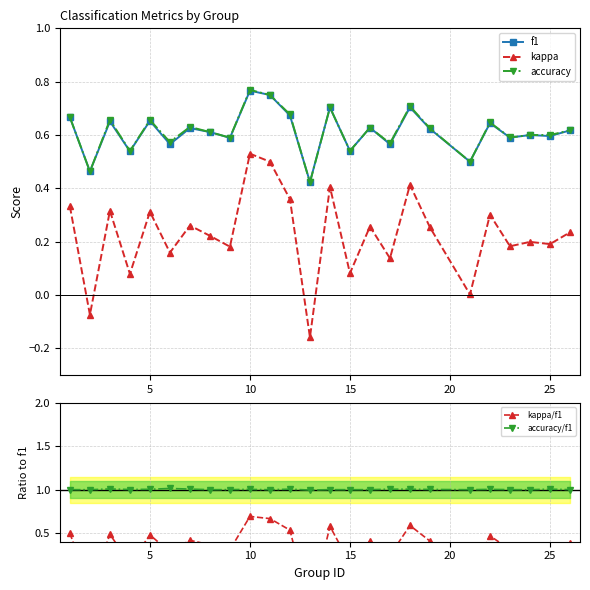

True or false: f1 and kappa cross at least once.

False